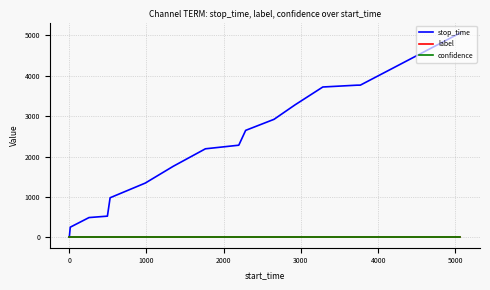

Which series has the largest range (max minus min)?

stop_time